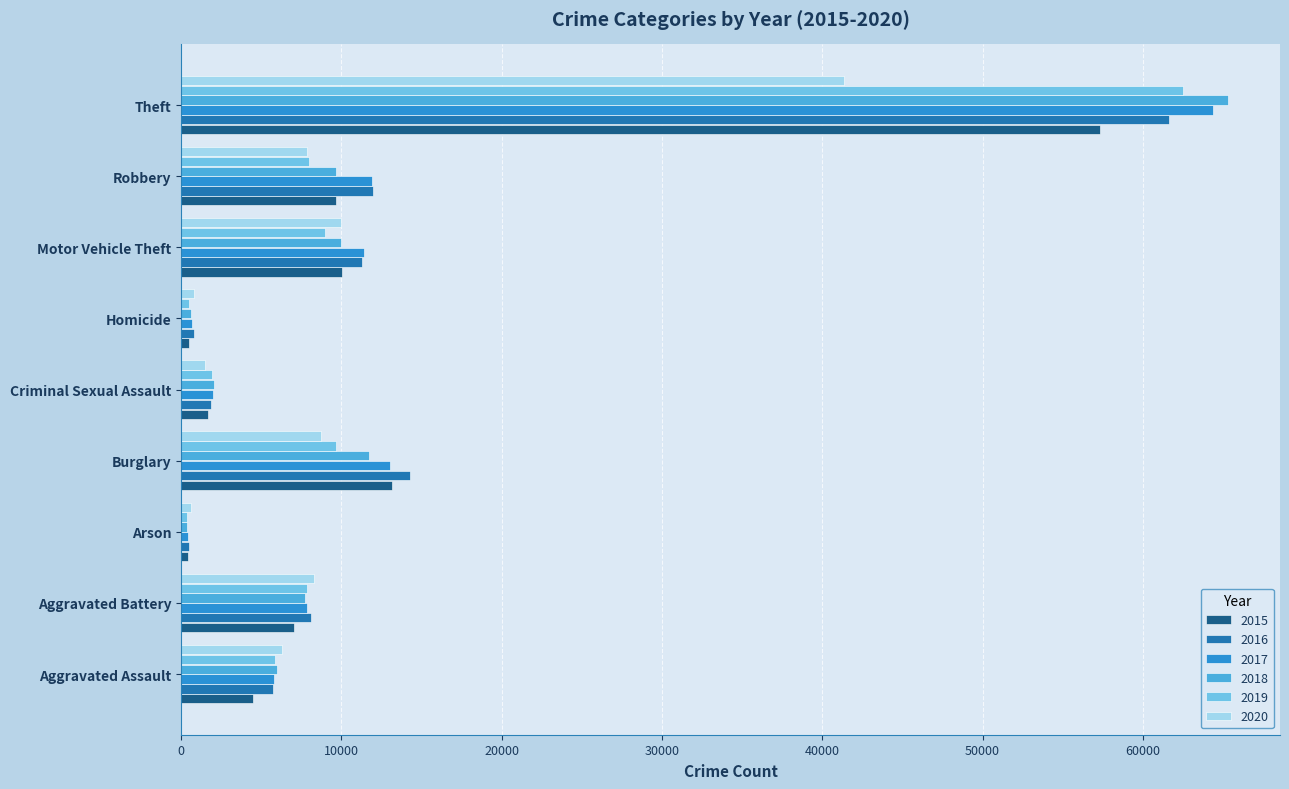

At how many categories does at least one series exceed 29914?

1